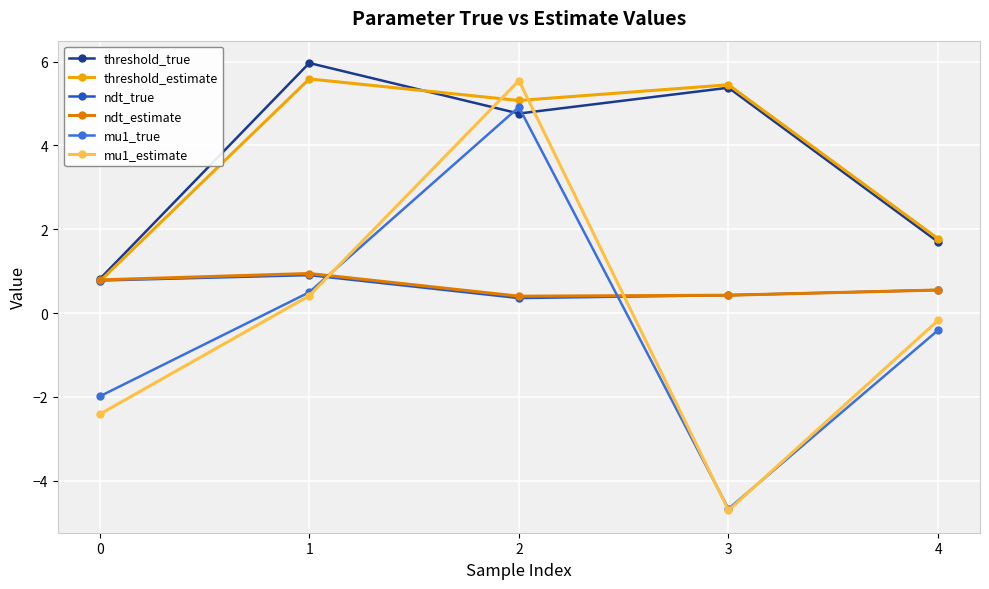

How many data points does each series have?

5